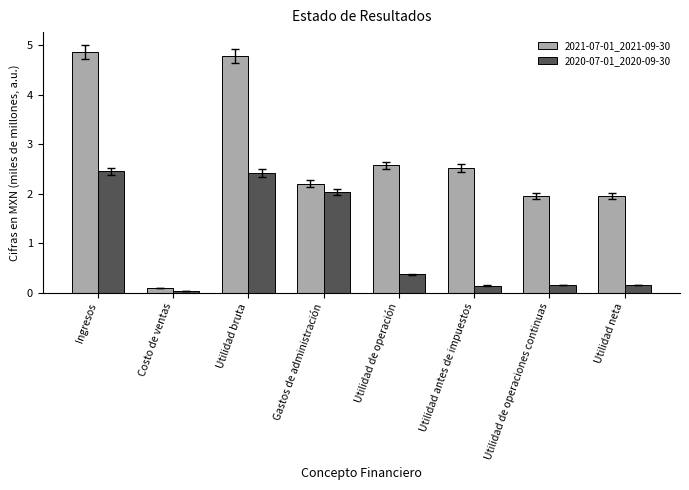

How many data points in 2021-07-01_2021-09-30 are above 2?

5